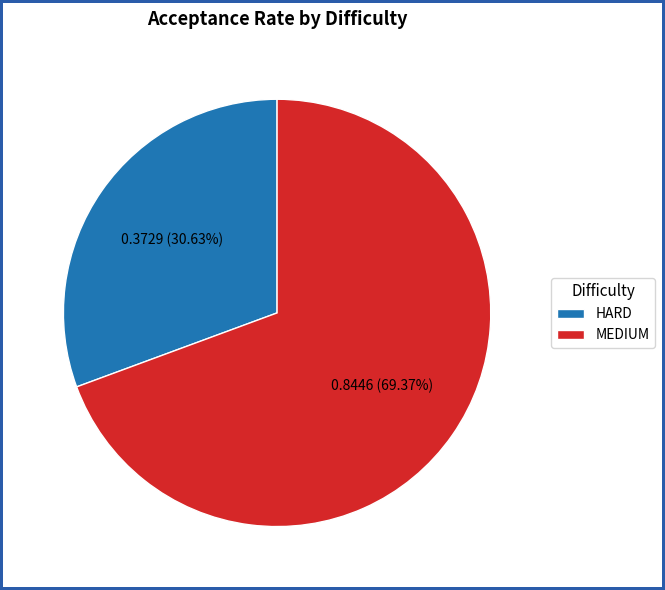

What percentage is the HARD slice, to the nearest percent?

31%